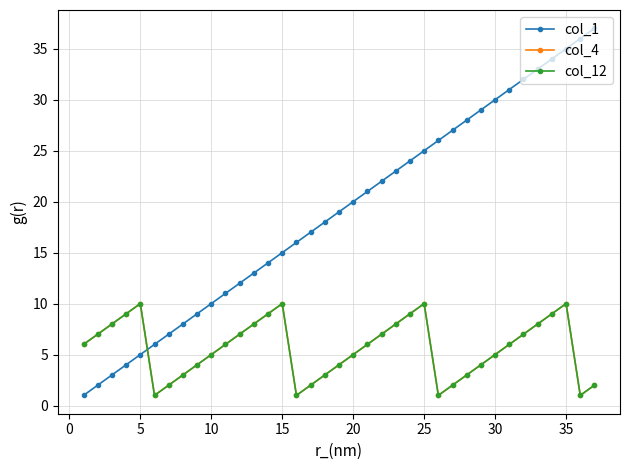

Does the chart have visible grid lines?

Yes